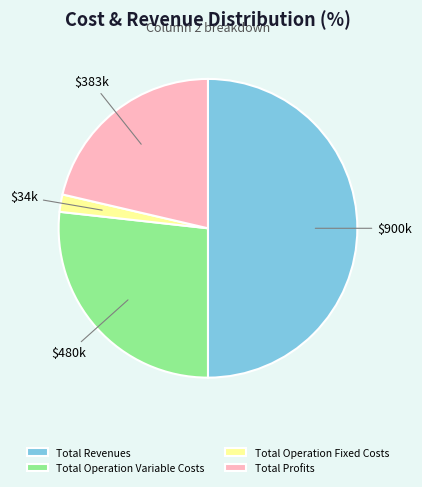

Rank the categories by value from lowest to highest.

Total Operation Fixed Costs, Total Profits, Total Operation Variable Costs, Total Revenues